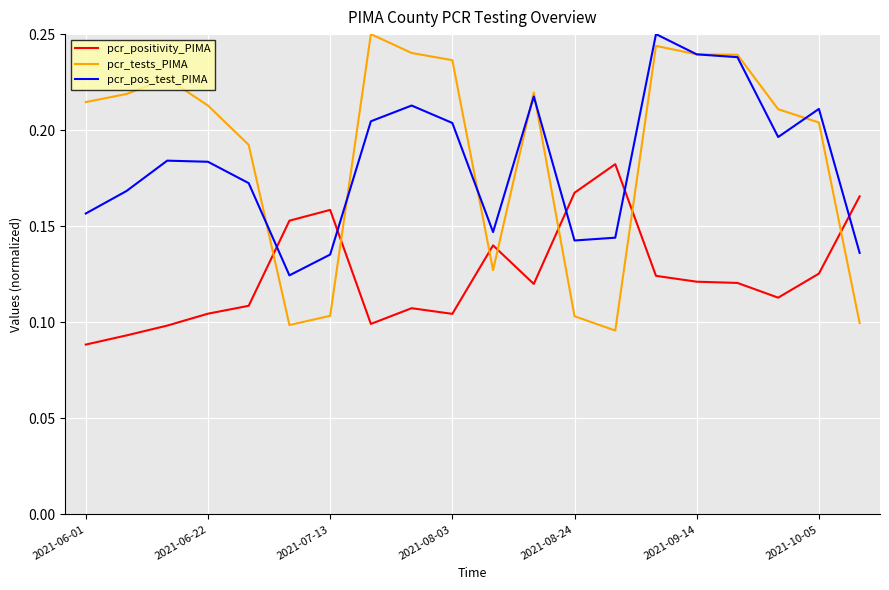

Which series ends up on top after the final intersection of pcr_tests_PIMA and pcr_positivity_PIMA?

pcr_positivity_PIMA